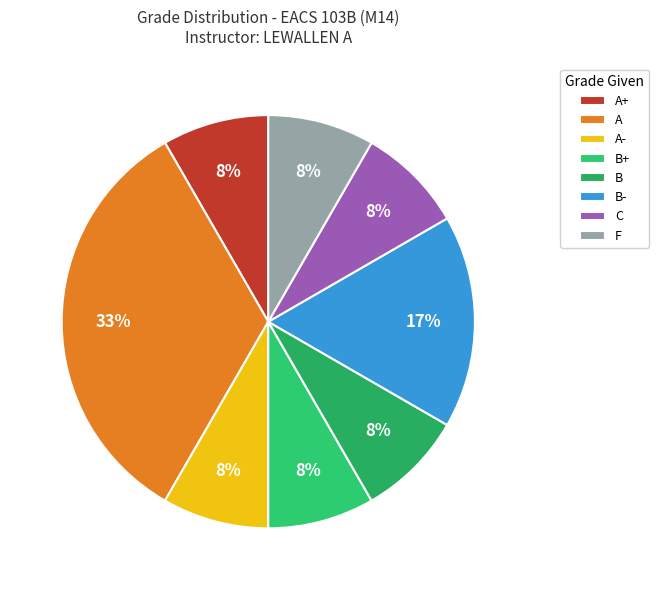

Is there any slice that represents more than half of the pie?

No